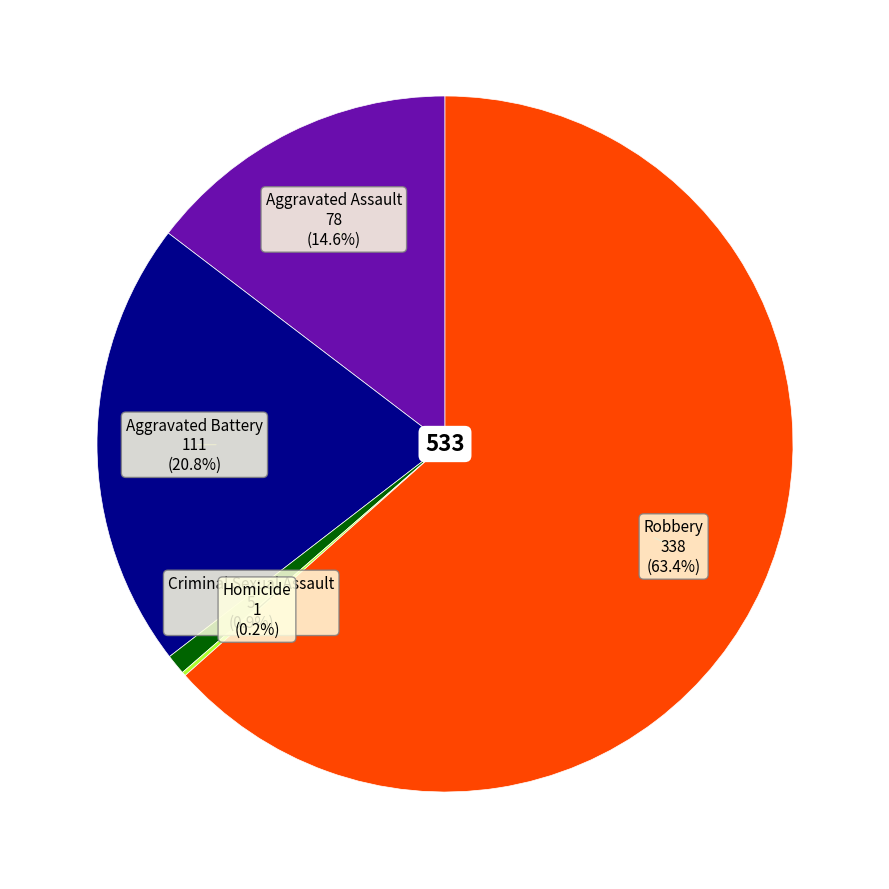

Is there a majority slice in this chart?

Yes